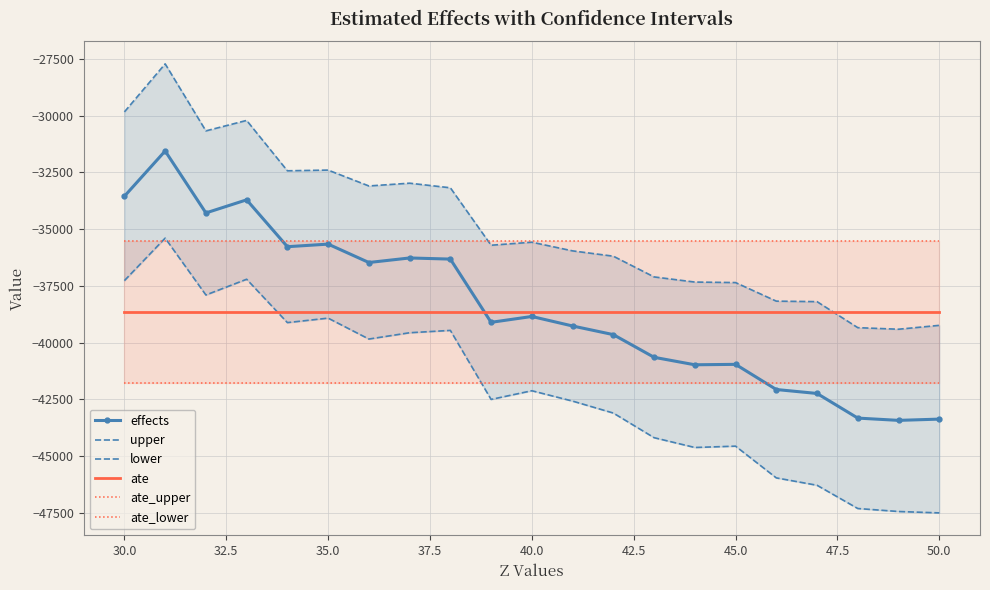

What are all the series names shown in the legend?

effects, upper, lower, ate, ate_upper, ate_lower